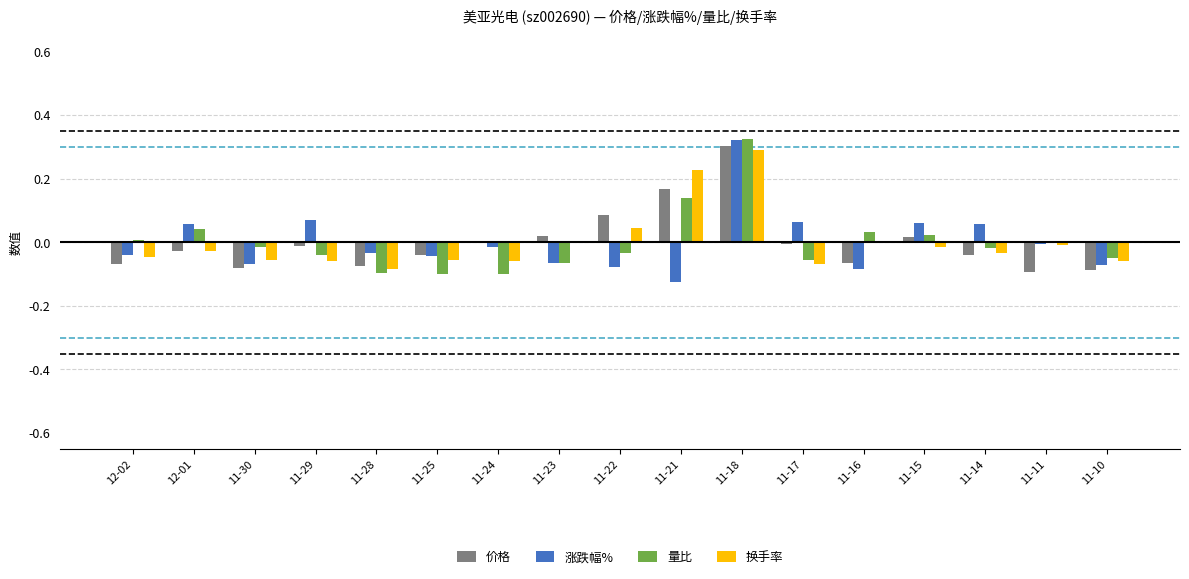

At which category is the sum across all series the highest?

11-18